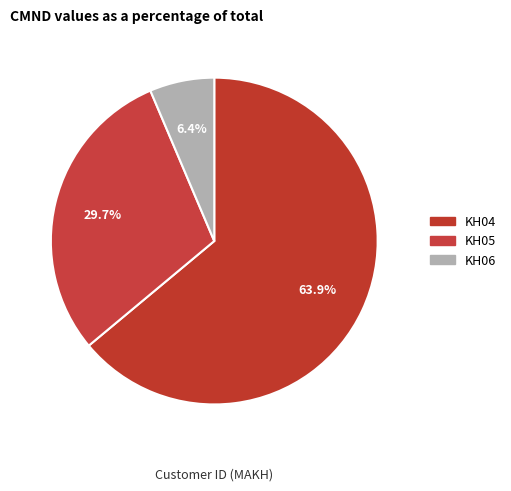

How many segments does this pie chart have?

3